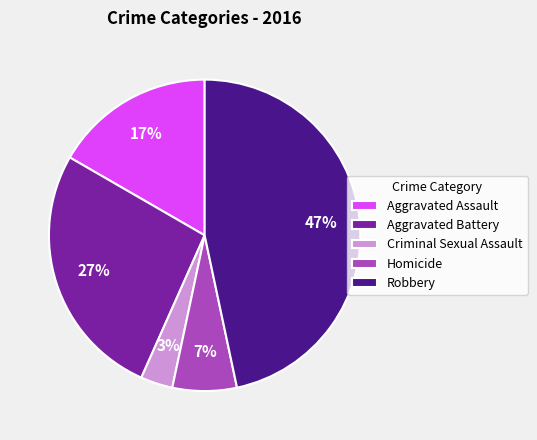

Does Criminal Sexual Assault account for over 50% of the chart?

No